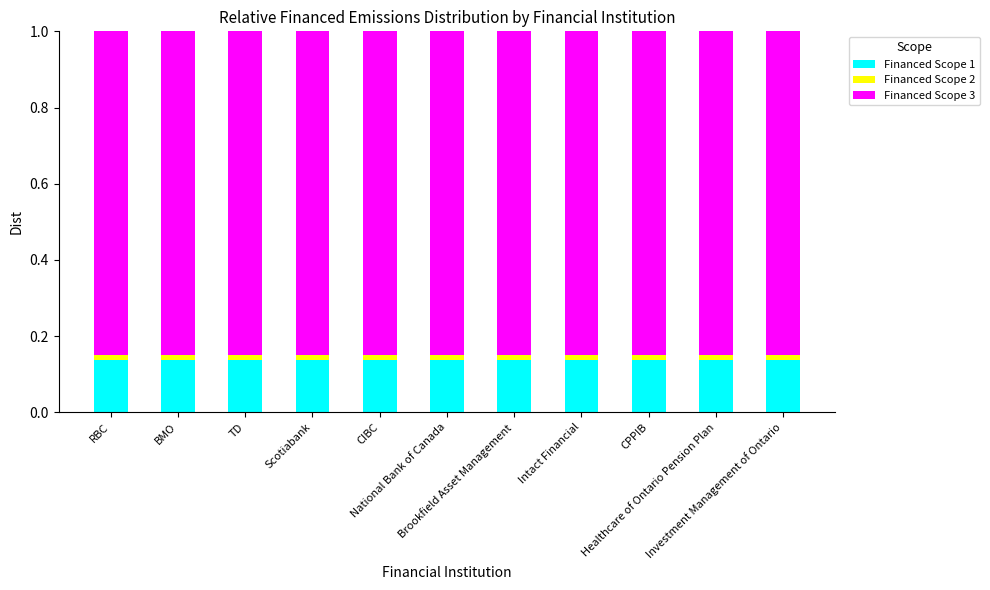

At Scotiabank, list the series in order from smallest to largest.

Financed Scope 2, Financed Scope 1, Financed Scope 3